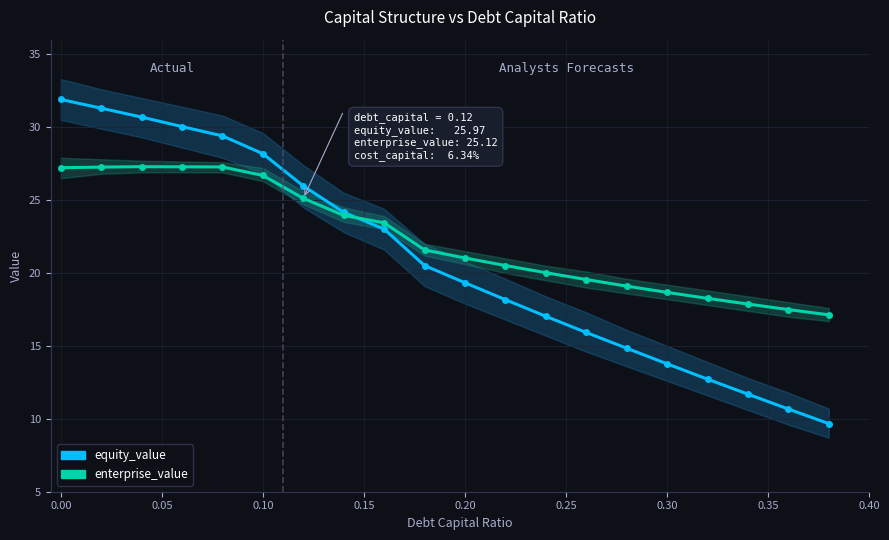

Which series has the widest spread of values?

equity_value